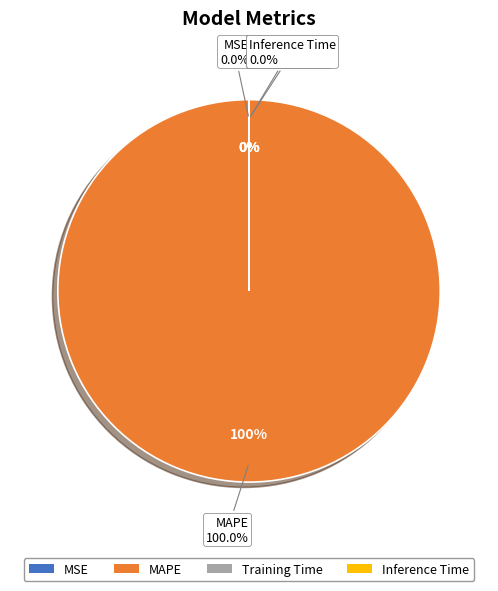

Do Training Time and MSE together represent more than half of the pie?

No